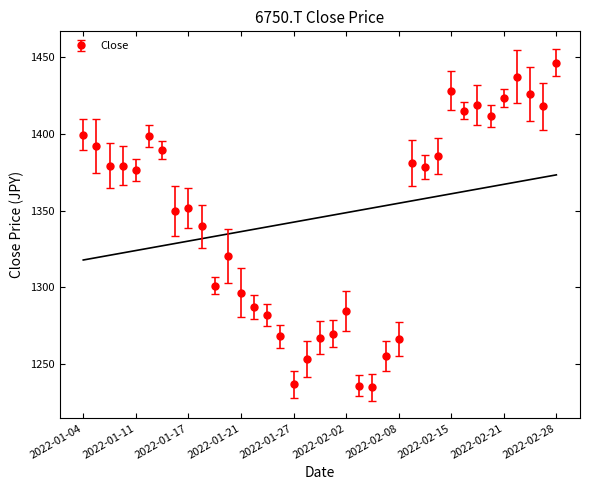

Reading left to right, list all the values displayed in this chart.

2022-01-04=1399.6	2022-01-05=1392.2	2022-01-06=1379.3	2022-01-07=1379.3	2022-01-11=1376.6	2022-01-12=1398.6	2022-01-13=1389.5	2022-01-14=1349.9	2022-01-17=1351.7	2022-01-18=1339.8	2022-01-19=1301.2	2022-01-20=1320.5	2022-01-21=1296.6	2022-01-24=1287.4	2022-01-25=1281.9	2022-01-26=1268.1	2022-01-27=1236.8	2022-01-28=1253.3	2022-01-31=1267.2	2022-02-01=1269.9	2022-02-02=1284.6	2022-02-03=1235.9	2022-02-04=1235.0	2022-02-07=1255.2	2022-02-08=1266.2	2022-02-09=1381.2	2022-02-10=1378.4	2022-02-14=1385.8	2022-02-15=1428.1	2022-02-16=1415.2	2022-02-17=1418.9	2022-02-18=1411.5	2022-02-21=1423.5	2022-02-22=1437.3	2022-02-24=1426.2	2022-02-25=1418.0	2022-02-28=1446.5